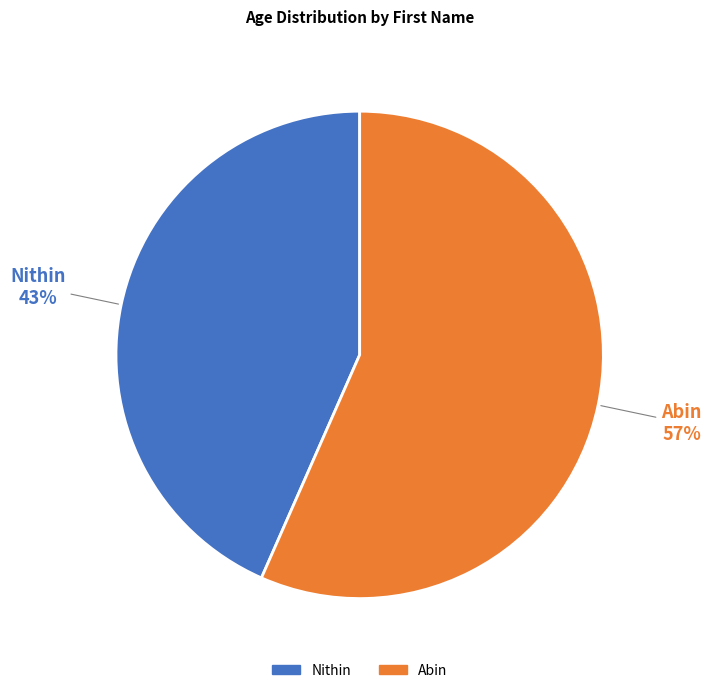

To the nearest percent, what percentage of the pie is Abin?

57%